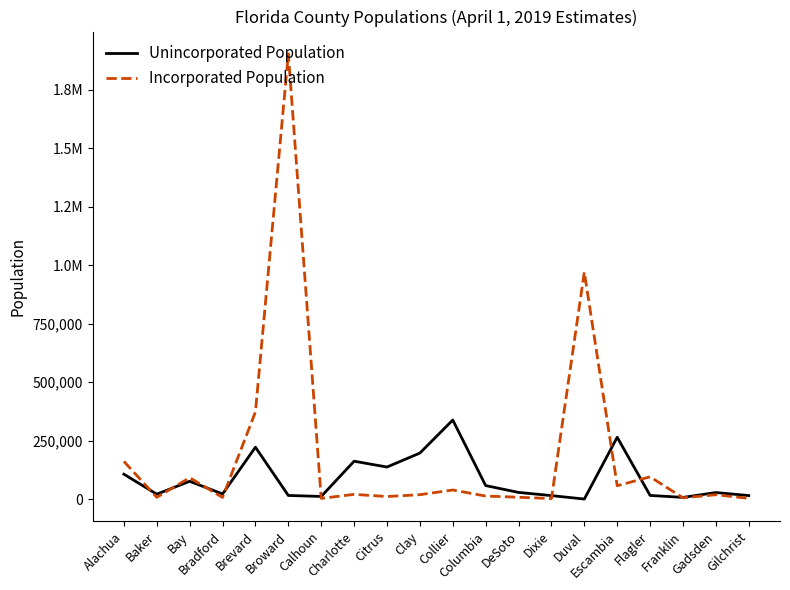

Reading right to left, list all the values displayed in this chart.

Unincorporated Population: 14867	27769	7051	15499	264282	0	14767	28295	57667	338008	196607	136970	161809	11136	15304	221729	21725	75986	20838	106299
Incorporated Population: 2899	18508	5222	95136	56852	970672	1843	7770	12825	38698	18639	10774	19961	2931	1904340	372740	6957	91297	7411	161007